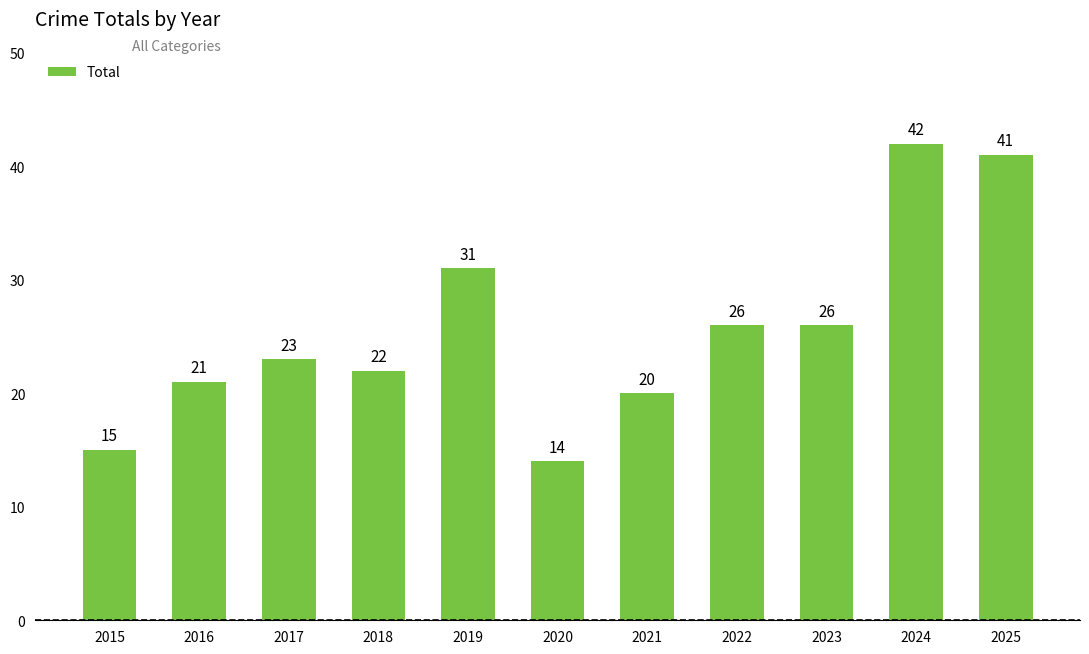

Reading right to left, transcribe all the data shown in this chart.

2025=41	2024=42	2023=26	2022=26	2021=20	2020=14	2019=31	2018=22	2017=23	2016=21	2015=15